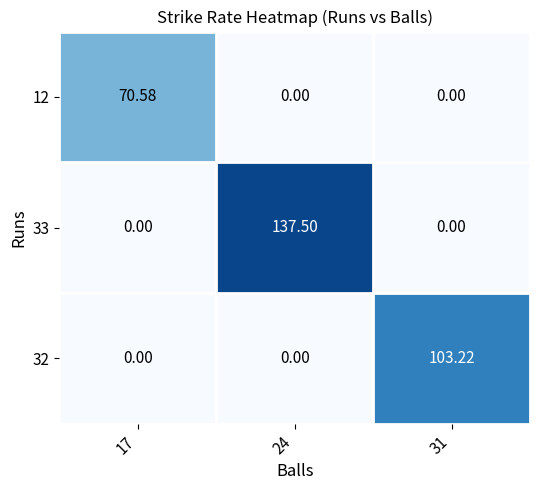

Is the value of 33 at 24 greater than the value of 32 at 17?

Yes